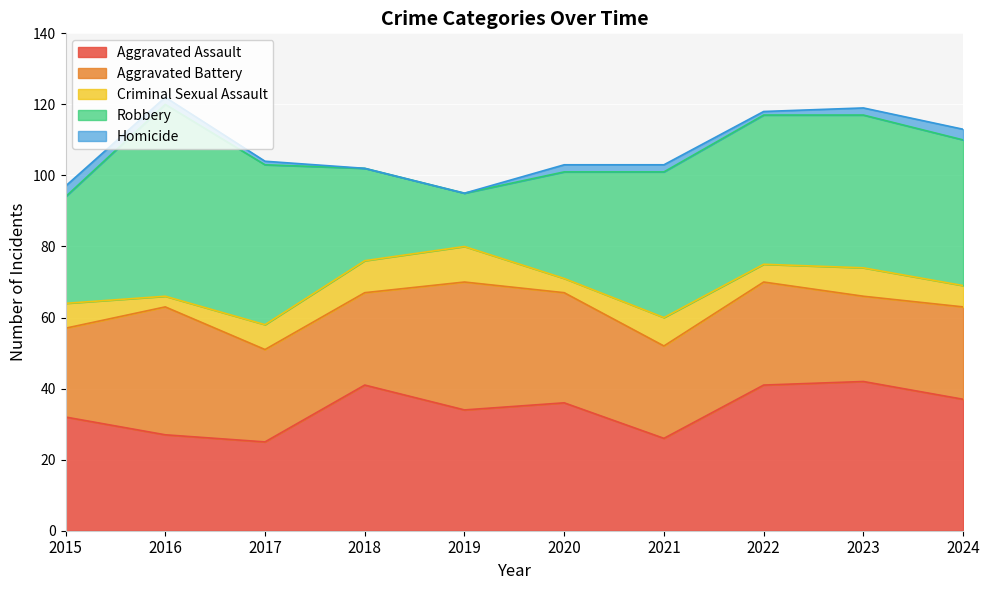

Reading right to left, transcribe all the data shown in this chart.

Aggravated Assault: 2024=37	2023=42	2022=41	2021=26	2020=36	2019=34	2018=41	2017=25	2016=27	2015=32
Aggravated Battery: 2024=26	2023=24	2022=29	2021=26	2020=31	2019=36	2018=26	2017=26	2016=36	2015=25
Criminal Sexual Assault: 2024=6	2023=8	2022=5	2021=8	2020=4	2019=10	2018=9	2017=7	2016=3	2015=7
Robbery: 2024=41	2023=43	2022=42	2021=41	2020=30	2019=15	2018=26	2017=45	2016=54	2015=30
Homicide: 2024=3	2023=2	2022=1	2021=2	2020=2	2019=0	2018=0	2017=1	2016=2	2015=3